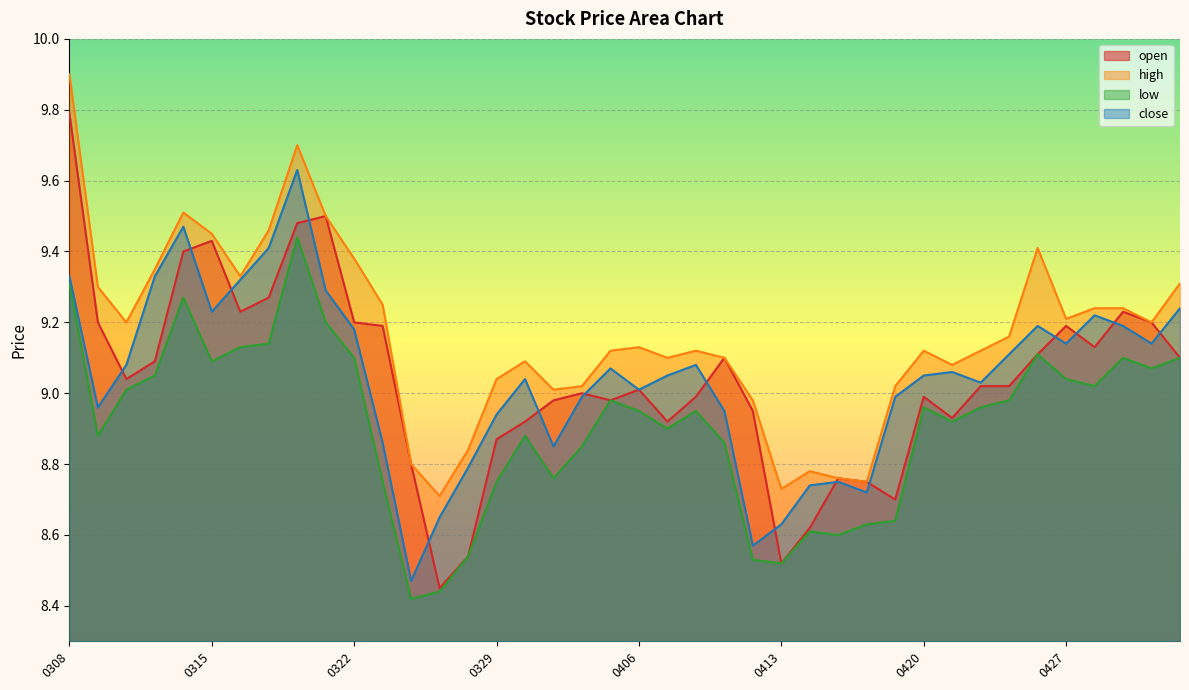

After their last crossing, which series has the higher values: open or close?

close